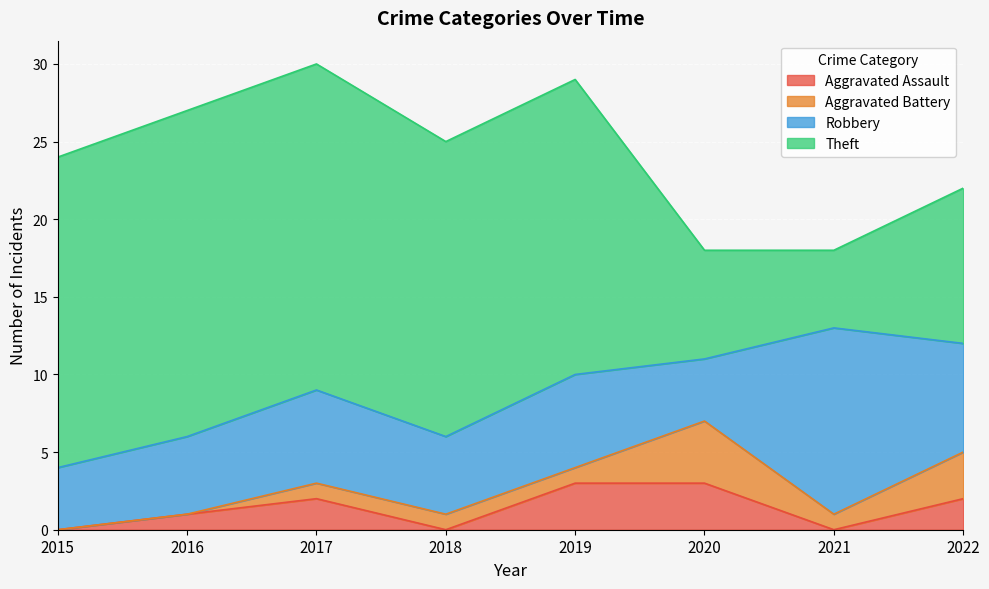

True or false: Theft has more than 1 interior local peaks.

False